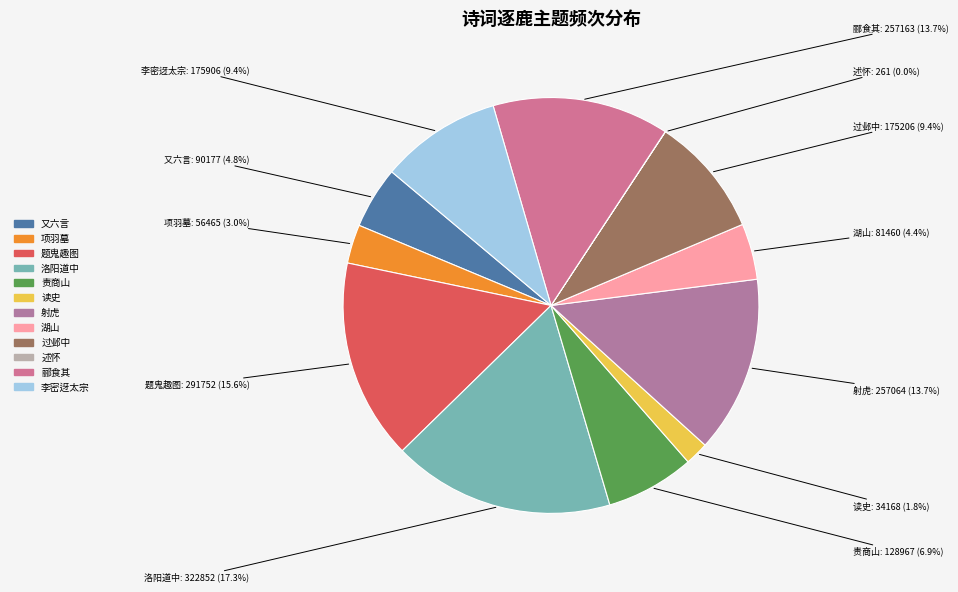

Is there a majority slice in this chart?

No